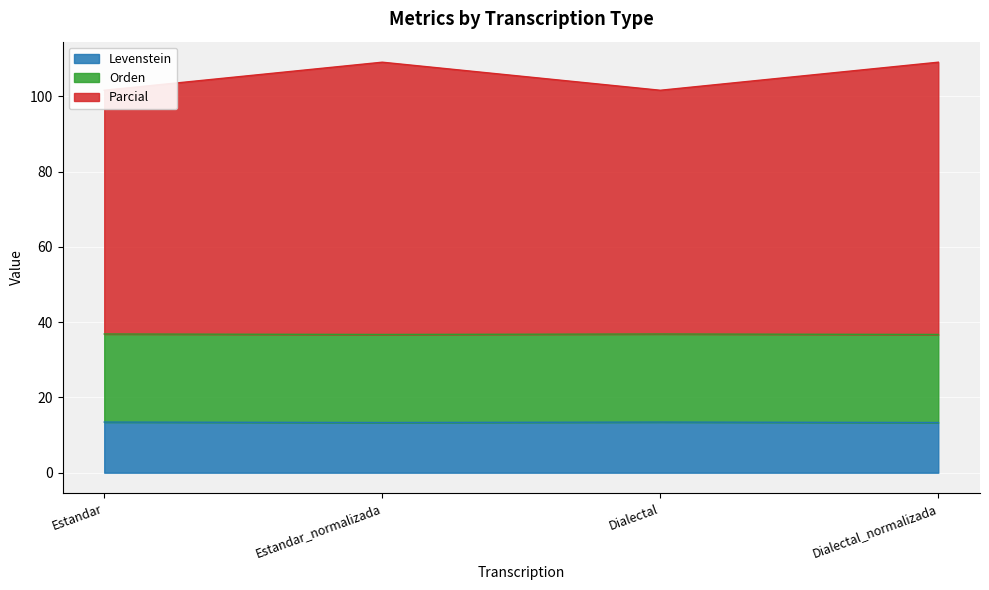

True or false: Levenstein and Parcial intersect in this chart.

False